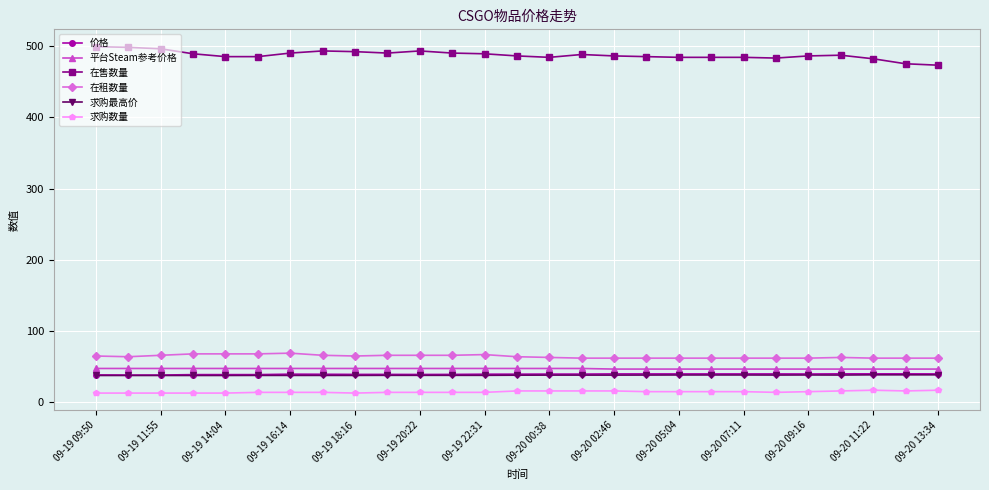

At how many categories does at least one series exceed 302?

27